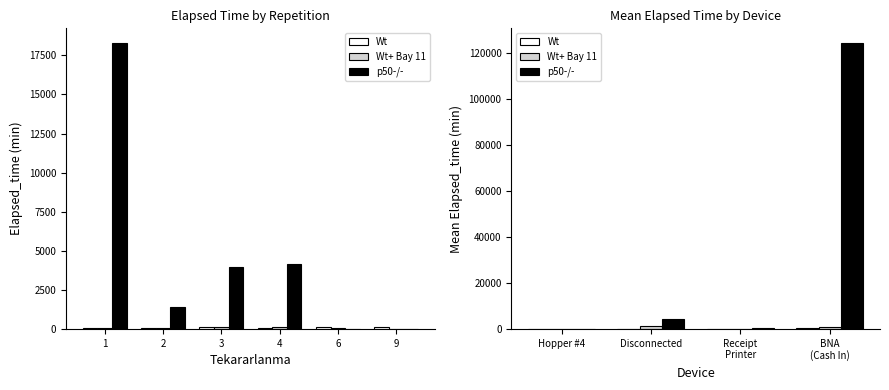

True or false: p50-/- has a value of 2358 at Disconnected.

False